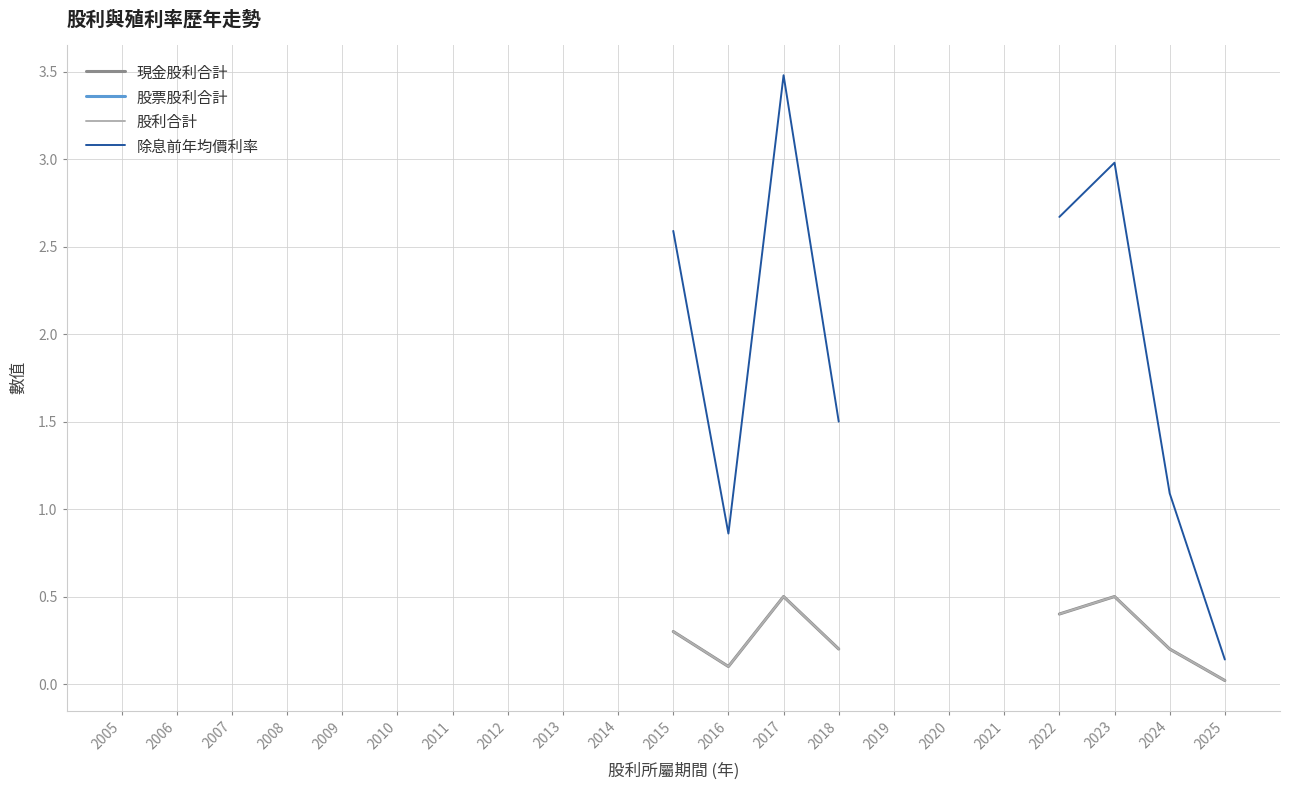

List the series in order of their peak value, lowest first.

現金股利合計, 股票股利合計, 股利合計, 除息前年均價利率